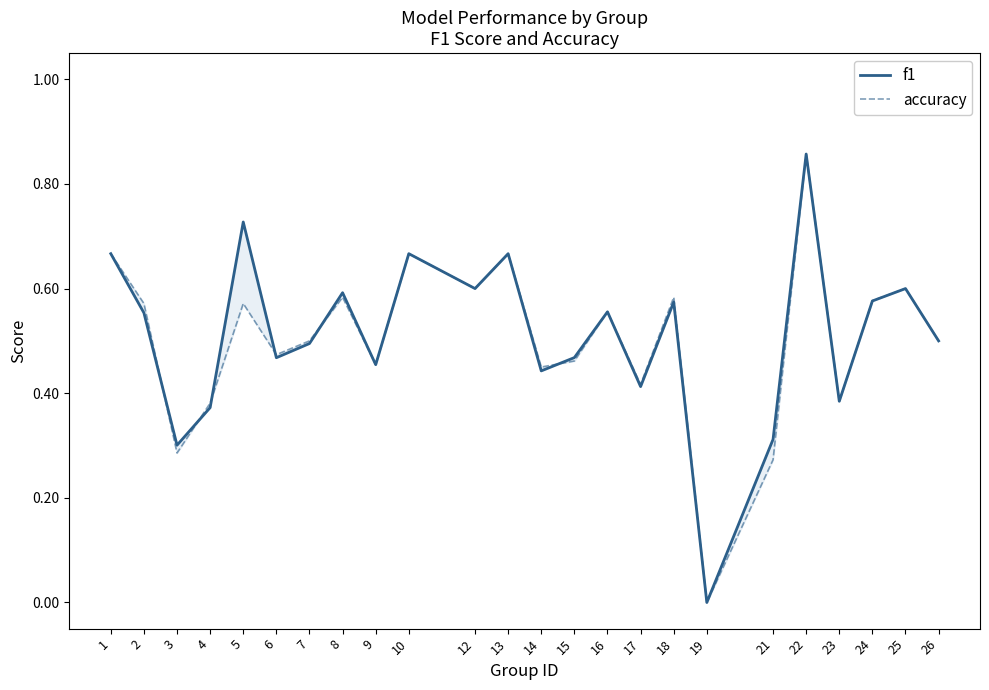

Rank the categories by f1 value from lowest to highest.

19, 3, 21, 4, 23, 17, 14, 9, 6, 15, 7, 26, 2, 16, 18, 24, 8, 12, 25, 1, 10, 13, 5, 22